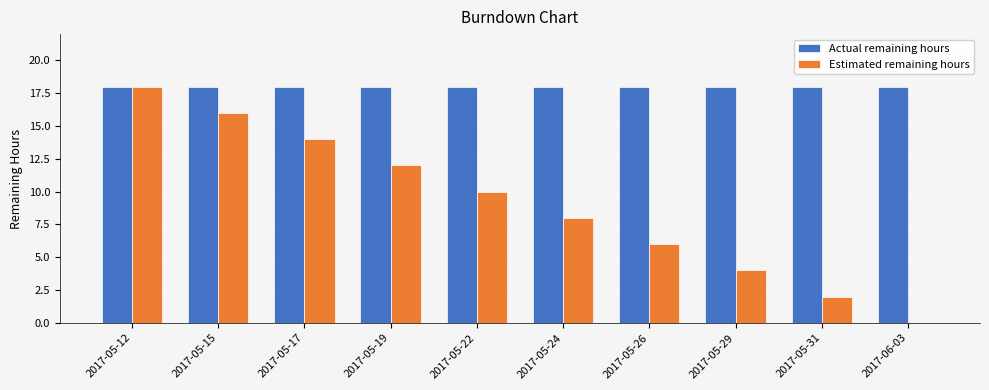

Which series changed the most between 2017-05-29 and 2017-05-31?

Estimated remaining hours